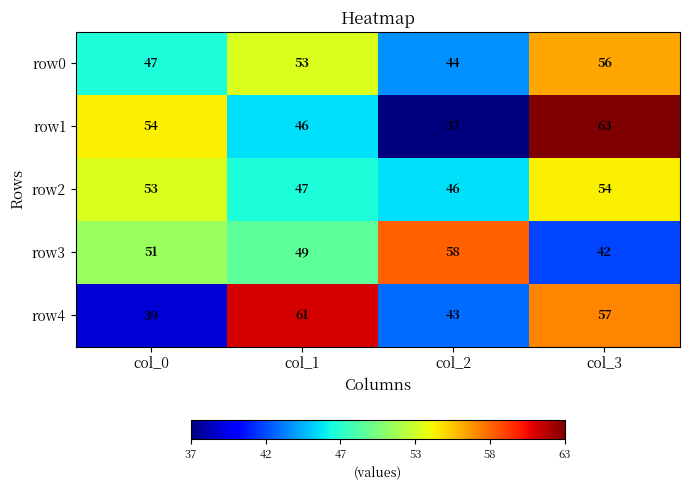

What is the total value across all series at col_3?

272